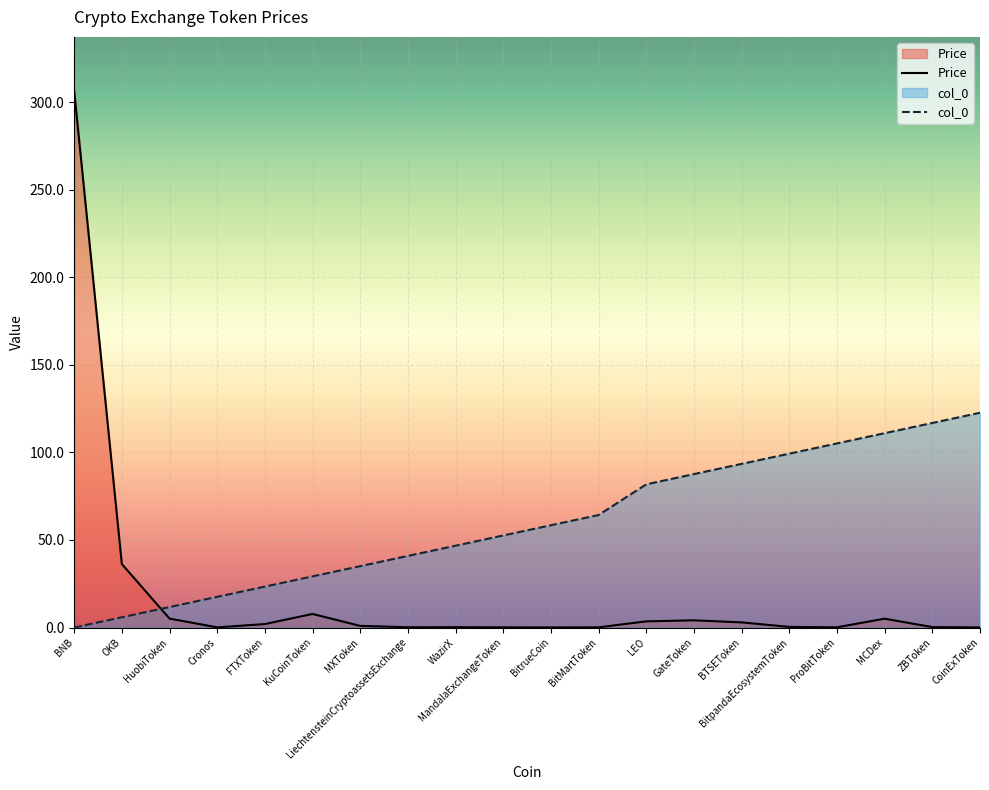

What is the sum of all col_0 values?

1203.7